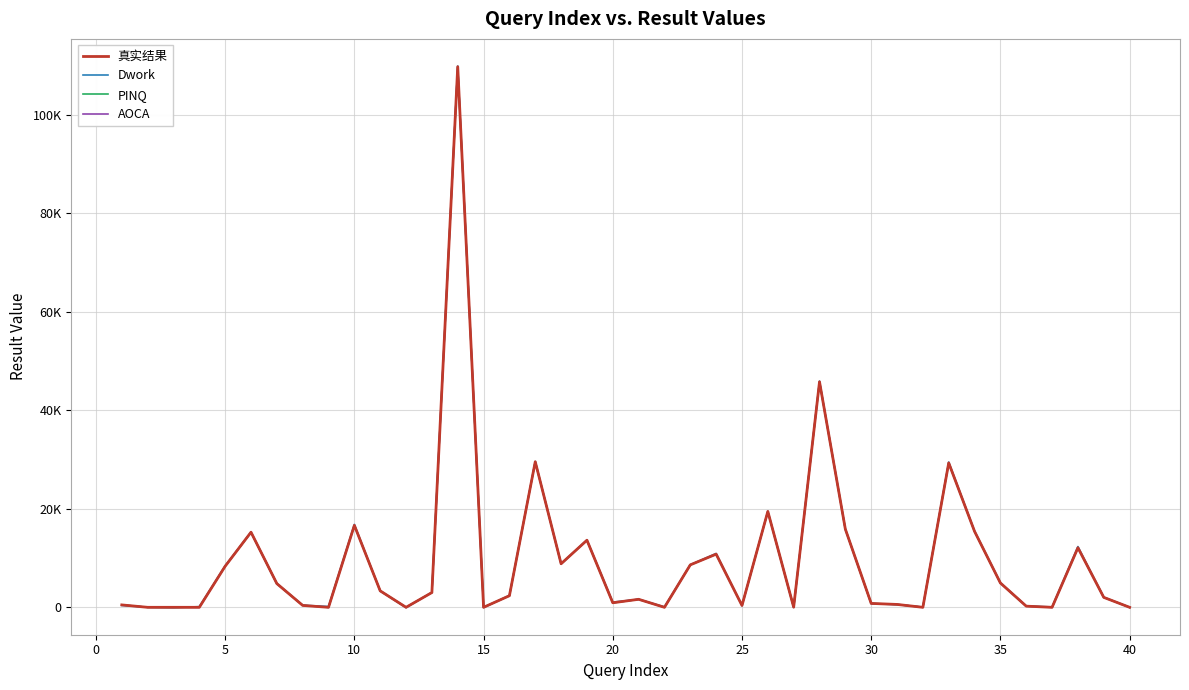

What are all the series names shown in the legend?

真实结果, Dwork, PINQ, AOCA